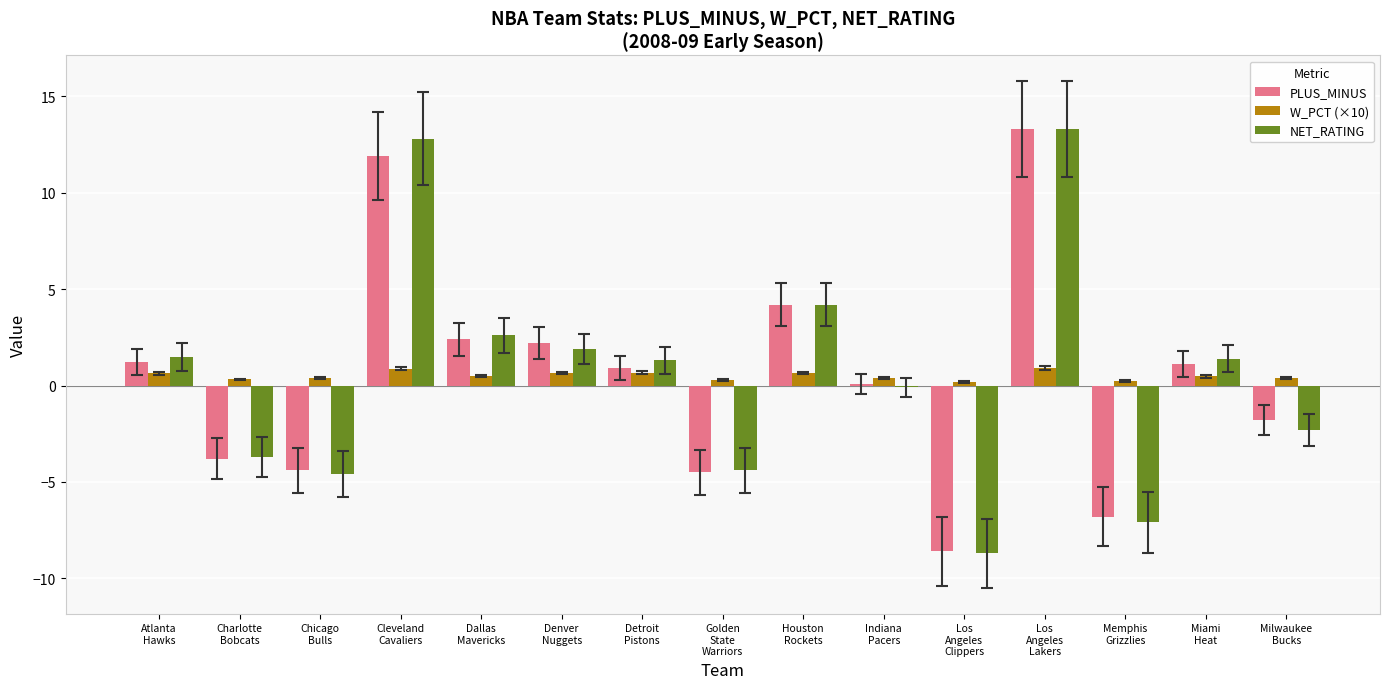

Which series has the largest range (max minus min)?

NET_RATING